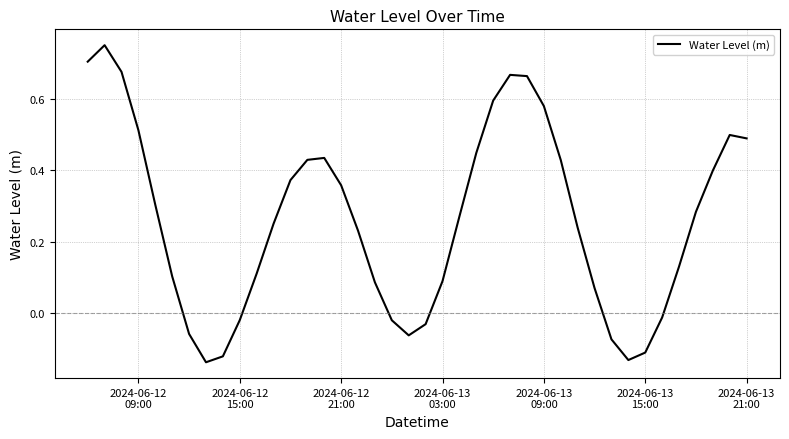

What is the difference between the maximum and minimum values?

0.9